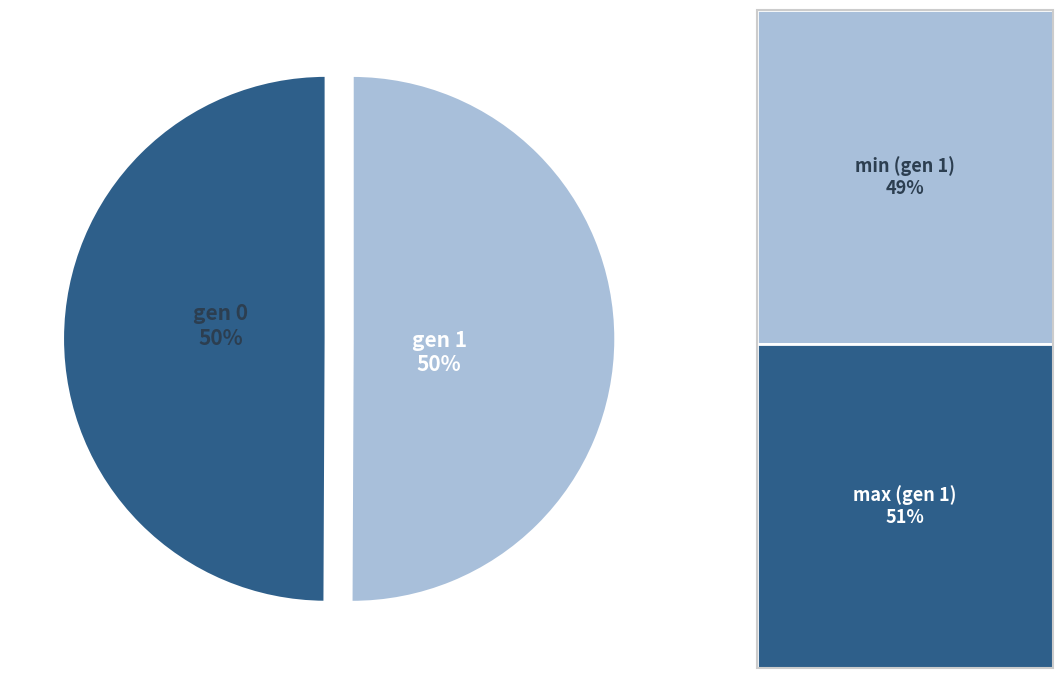

To the nearest percent, what percentage of the pie is gen 0?

50%